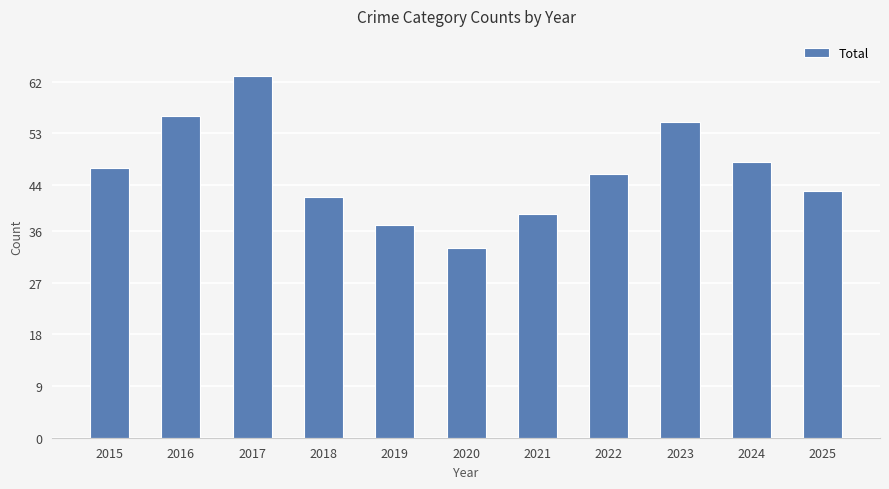

Which has a higher value, 2019 or 2023?

2023